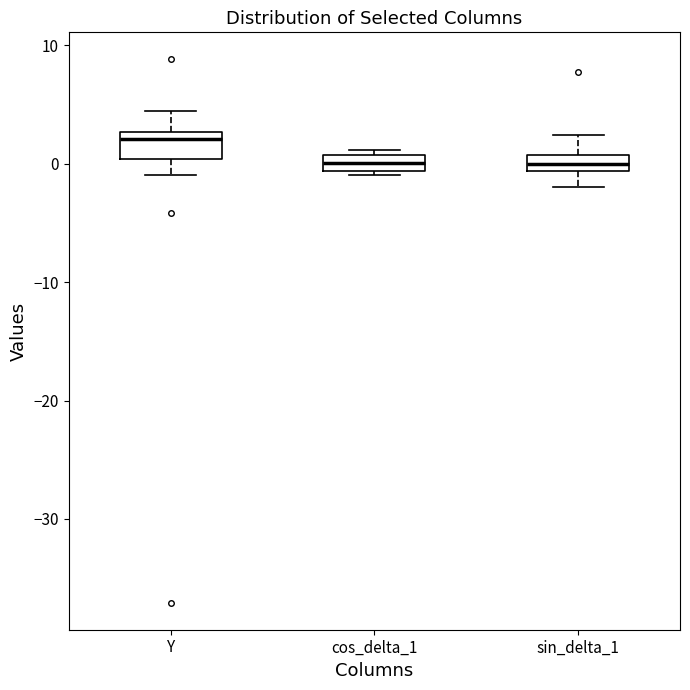

Which box has the highest median line?

Y